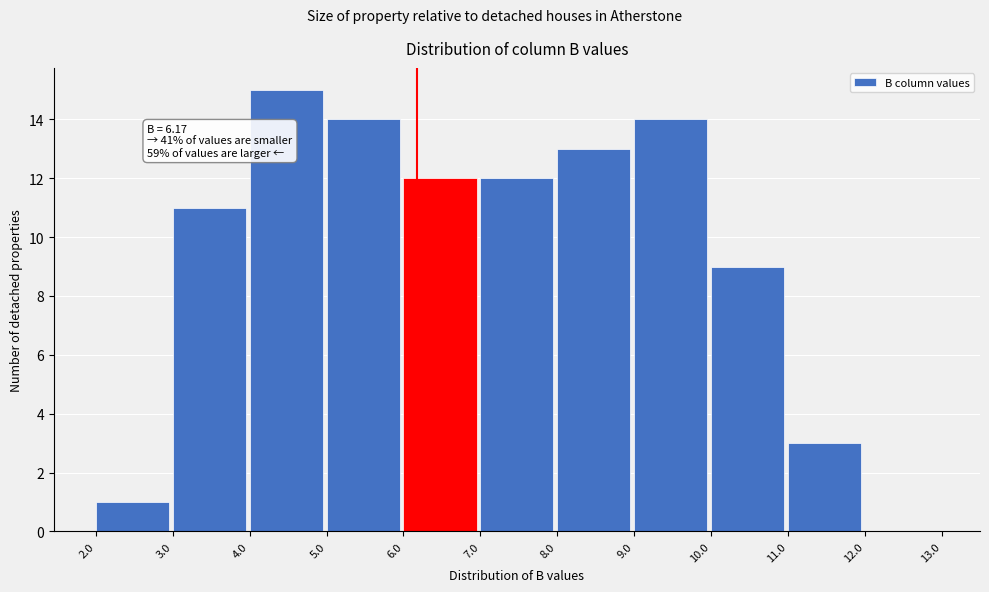

Which range on the x-axis has the tallest bar?

4.0 to 5.0